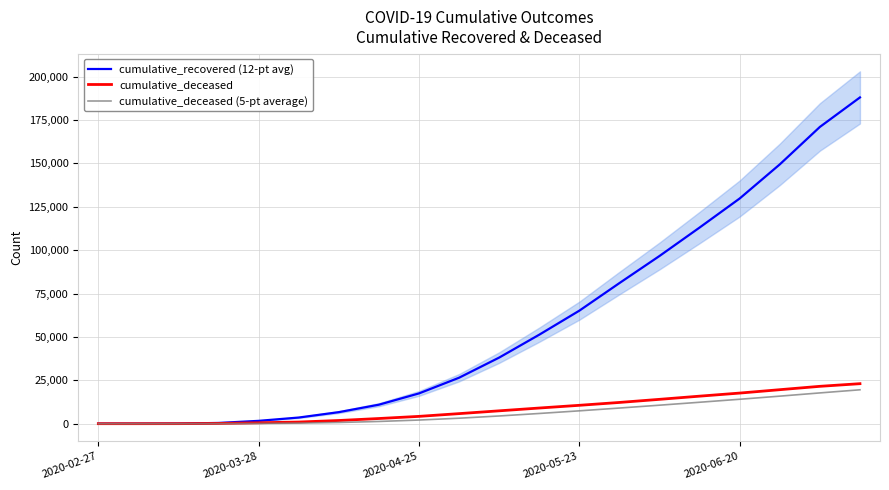

Does the chart display data point markers on the line(s)?

No